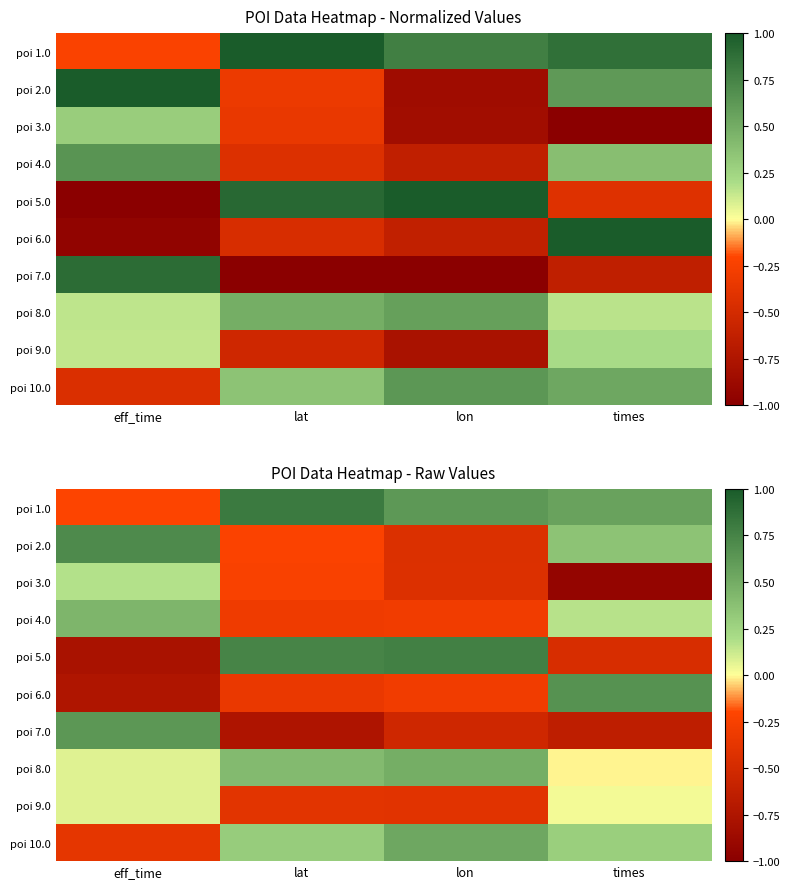

How many poi 10.0 values are between 0 and 1?

3